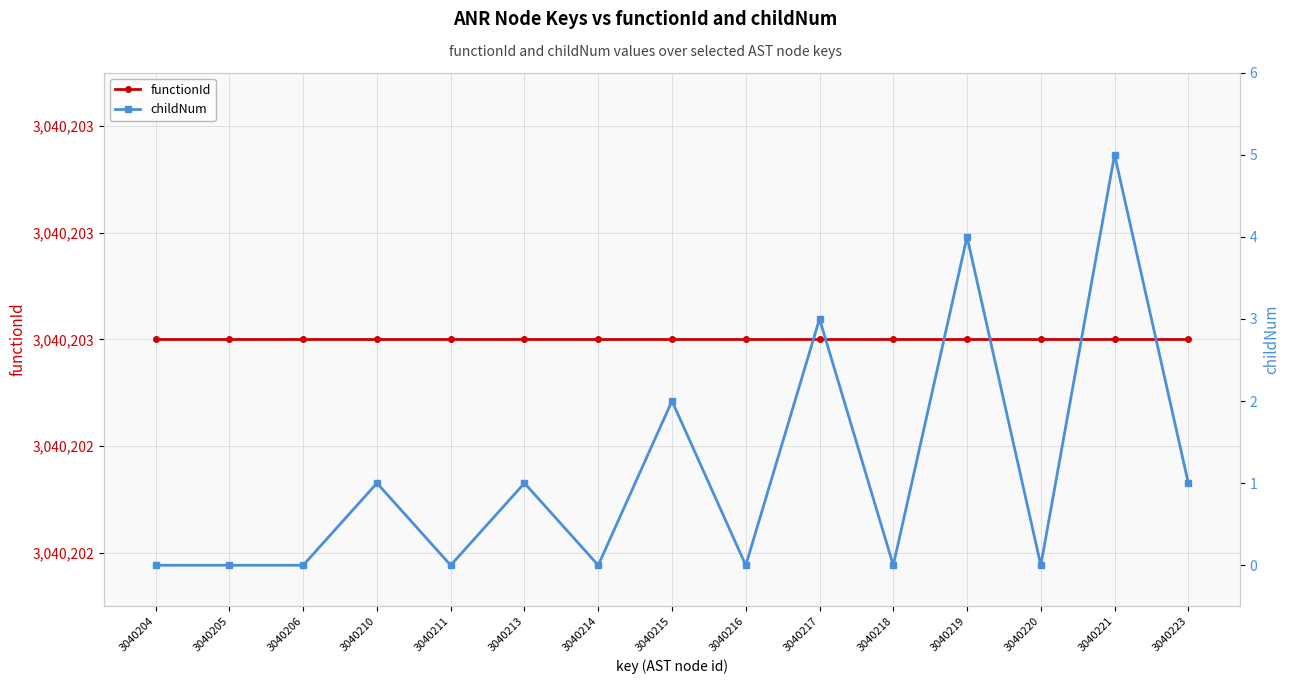

Which series changed the most between 3040213 and 3040219?

childNum